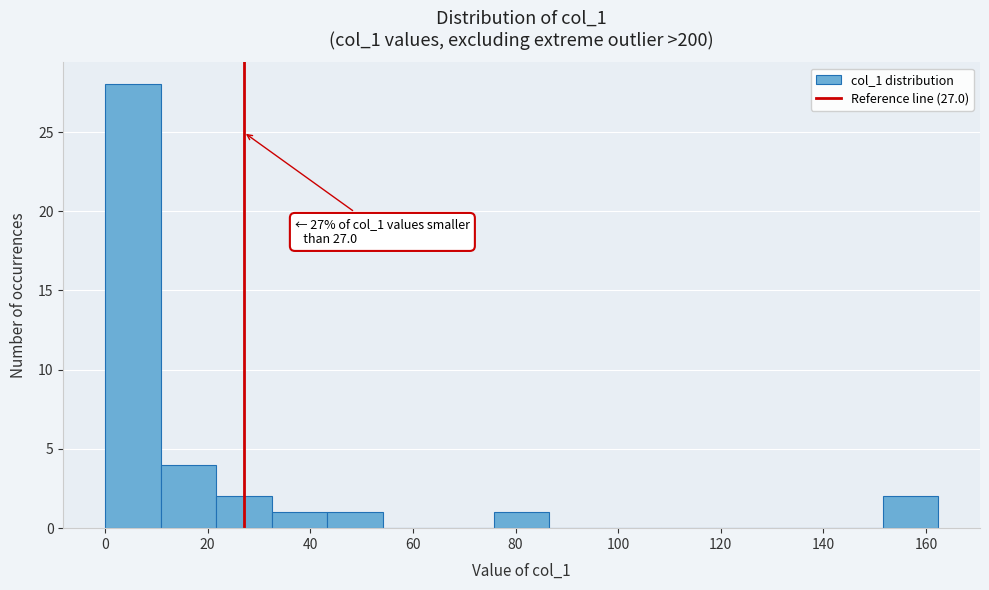

Over which range of the x-axis is the bar tallest?

0 to 10